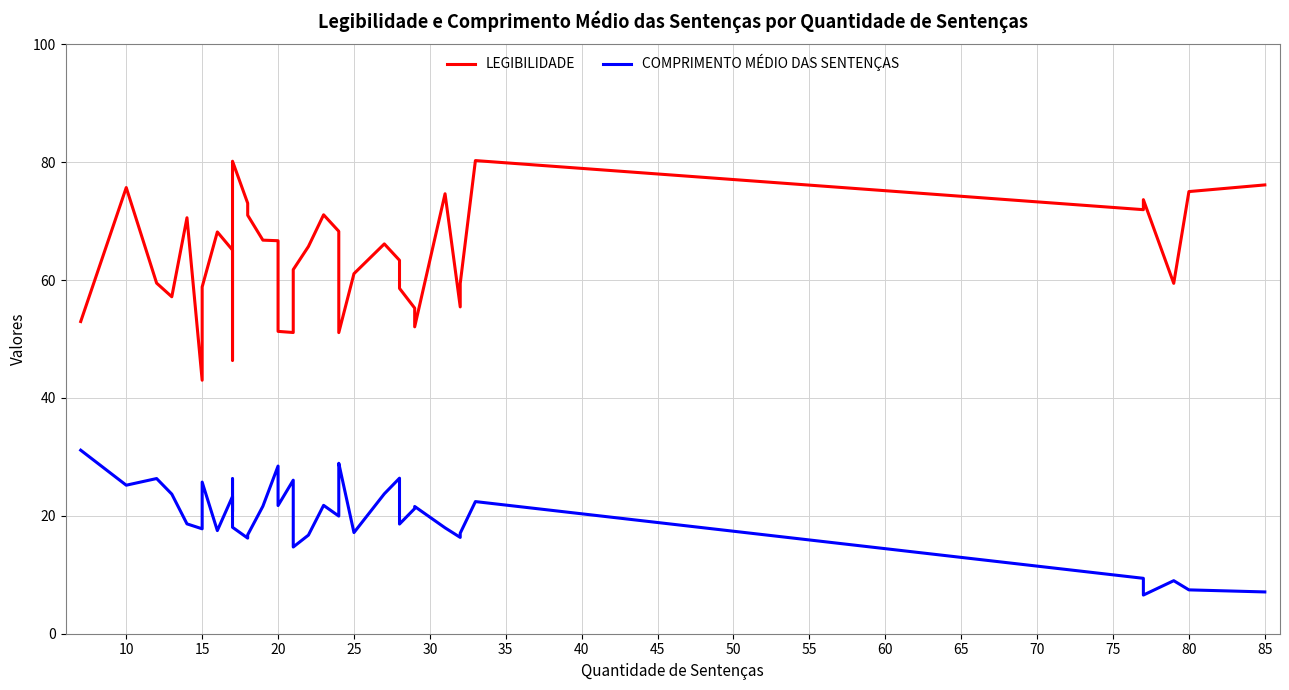

List the series in order of their peak value, lowest first.

COMPRIMENTO MÉDIO DAS SENTENÇAS, LEGIBILIDADE